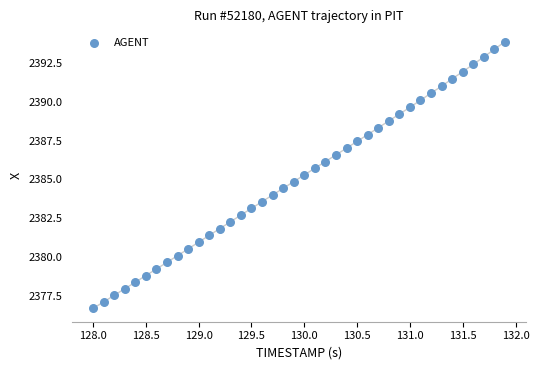

What is the range of X values (max minus min)?

3.9